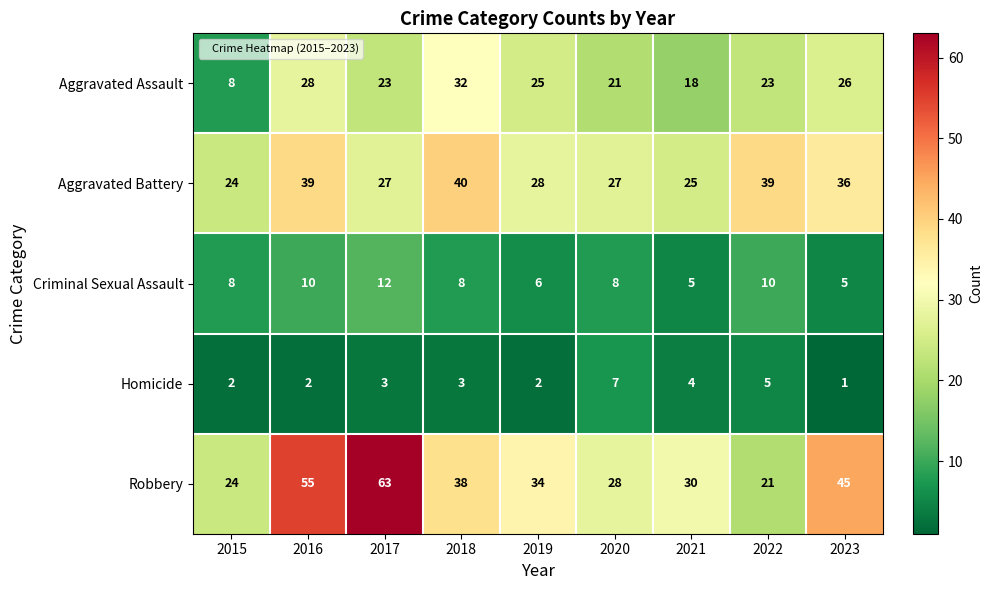

At which label does Homicide reach its peak?

2020